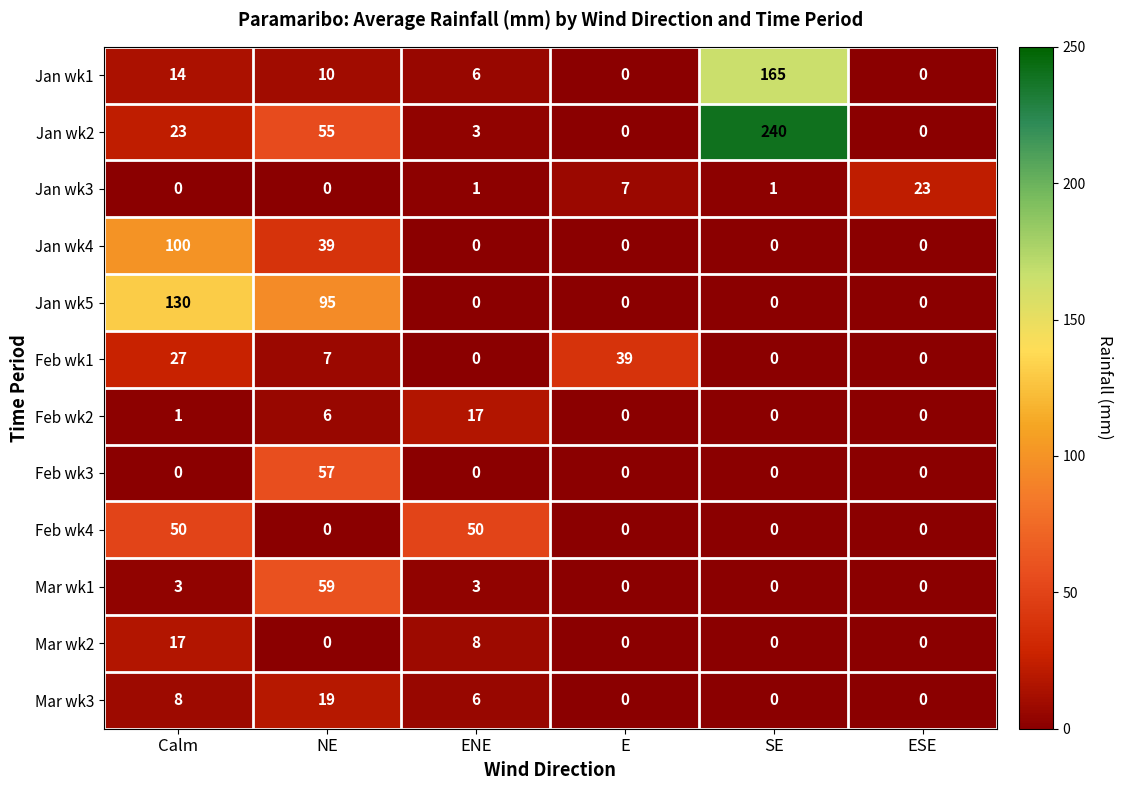

At which category is the sum across all series the highest?

SE